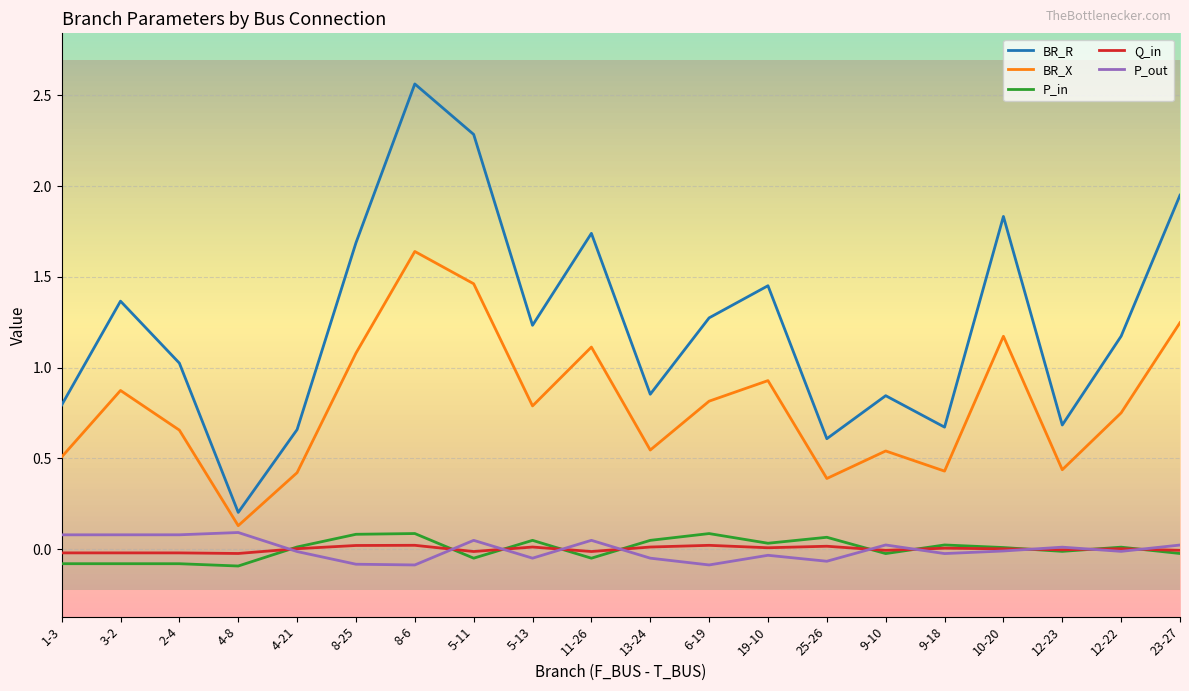

The value of BR_X at 4-21 is 0.4. True or false?

True